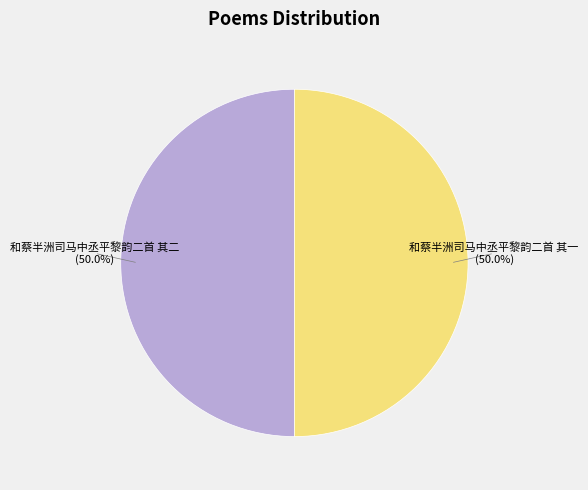

The 和蔡半洲司马中丞平黎韵二首 其一 slice represents 41% of the pie. True or false?

False